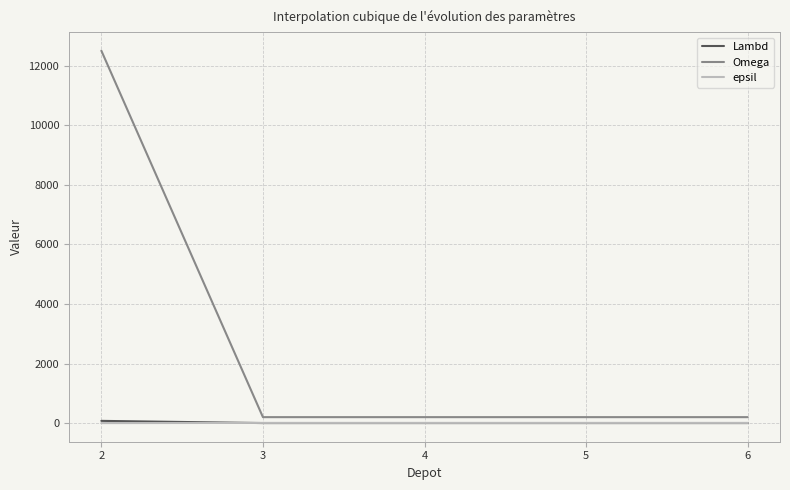

What are all the series names shown in the legend?

Lambd, Omega, epsil